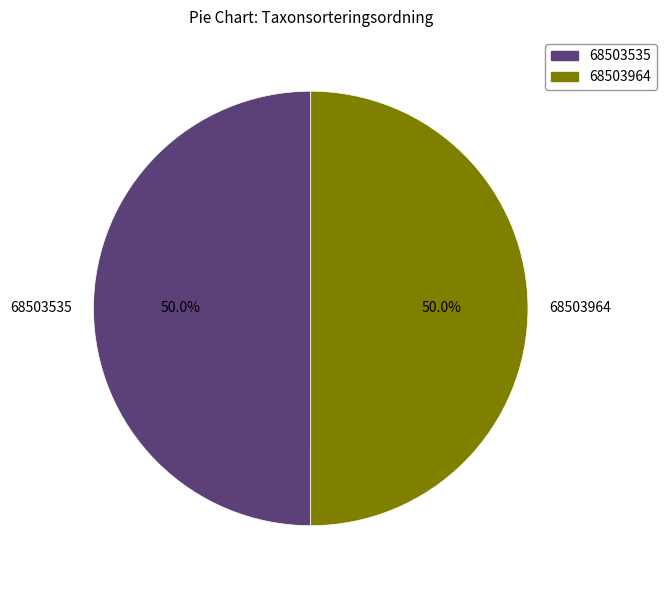

What is the ratio of the value at 68503535 to the value at 68503964?

1.0